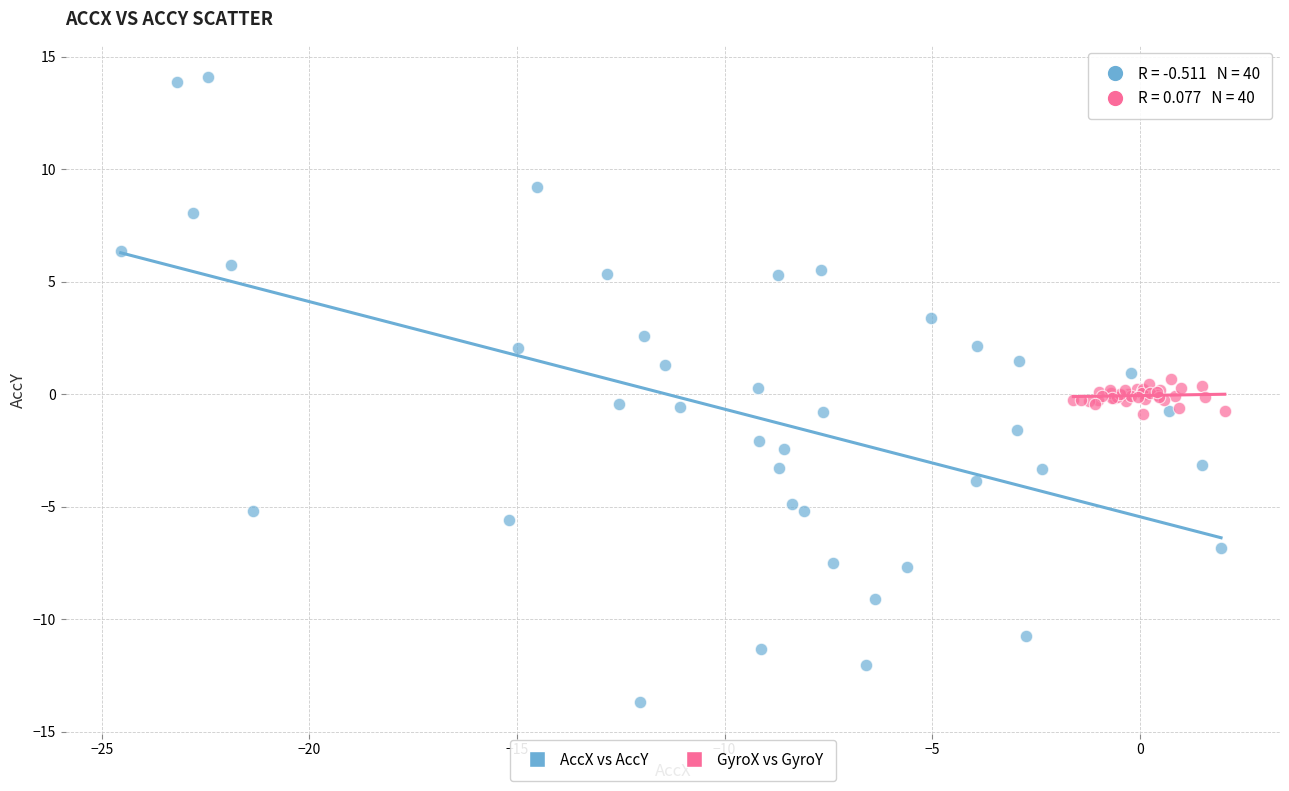

Which series reaches the minimum Y coordinate?

AccX vs AccY